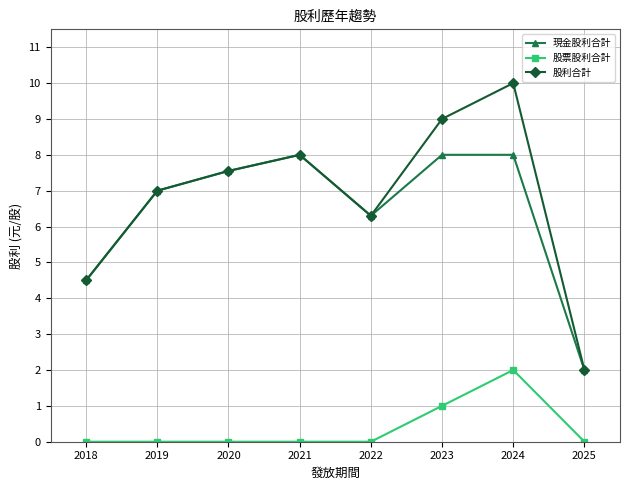

Which label corresponds to the largest value in the chart?

2024